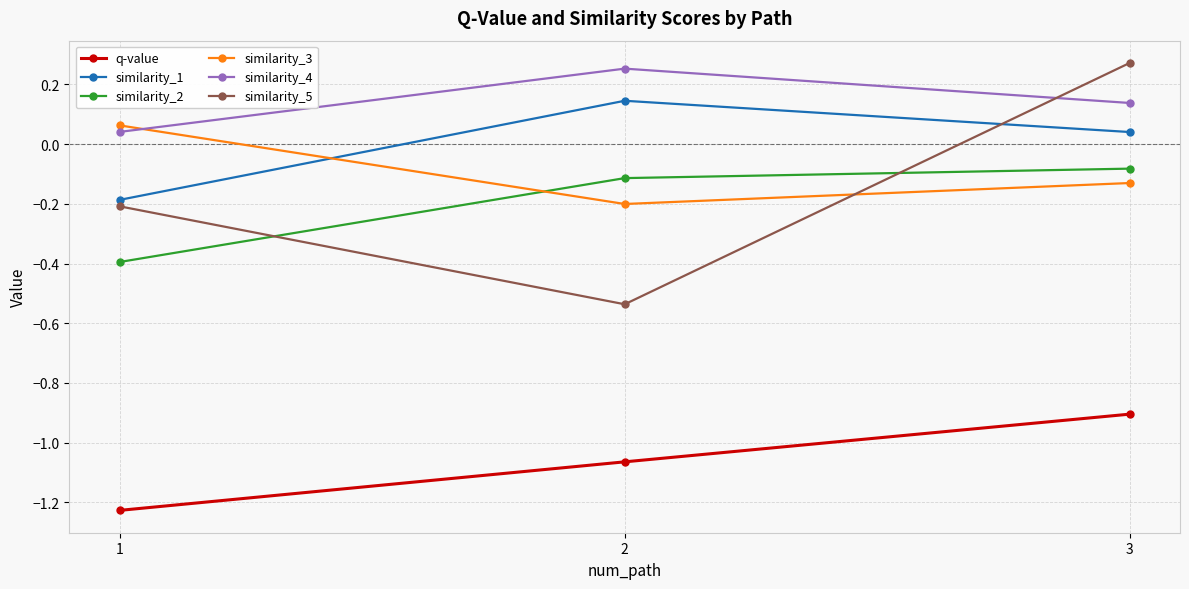

At which label does similarity_3 first exceed 0?

1